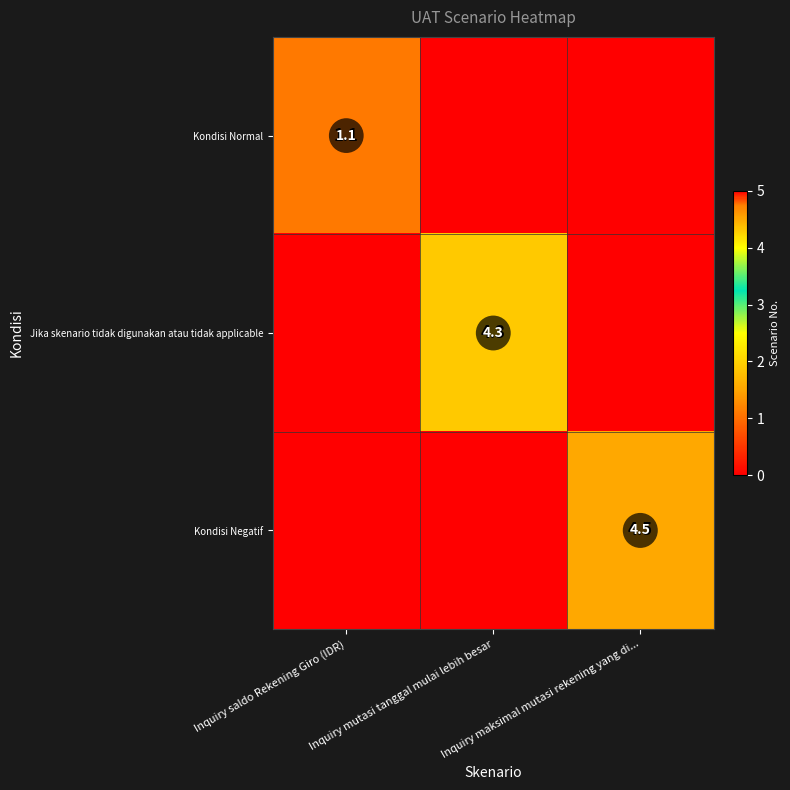

How many distinct data groups are displayed?

3